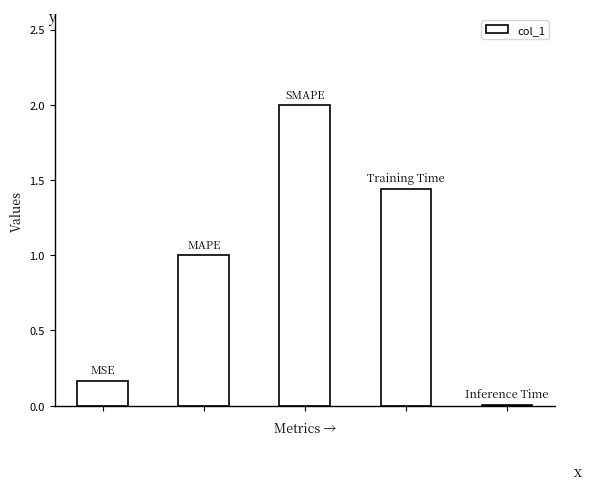

What is the sum of all values?

4.6